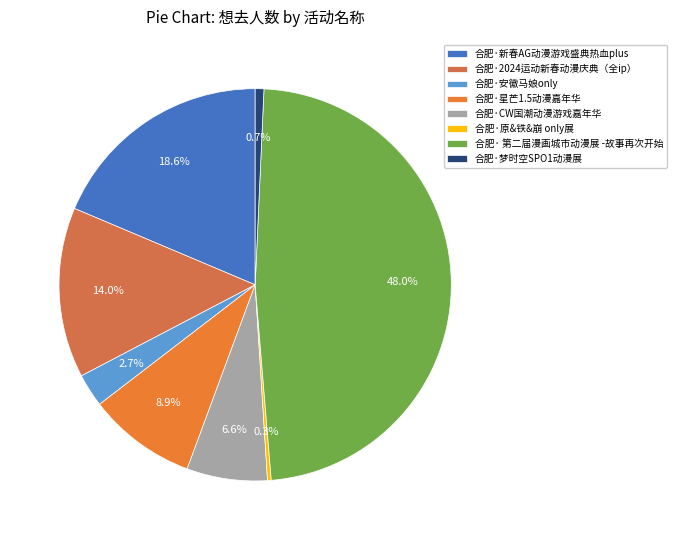

To the nearest percent, what percentage of the pie is 合肥·梦时空SPO1动漫展?

1%